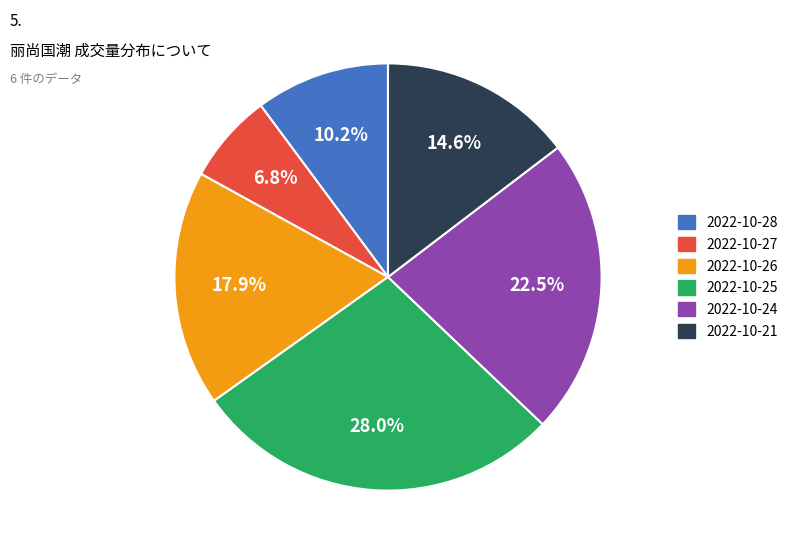

To the nearest percent, what is the difference between the largest and smallest slice percentages?

21%